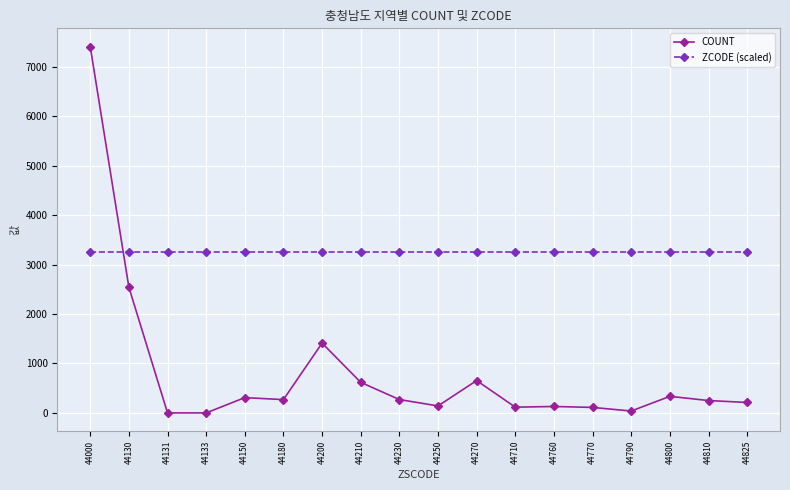

After their last crossing, which series has the higher values: ZCODE (scaled) or COUNT?

ZCODE (scaled)